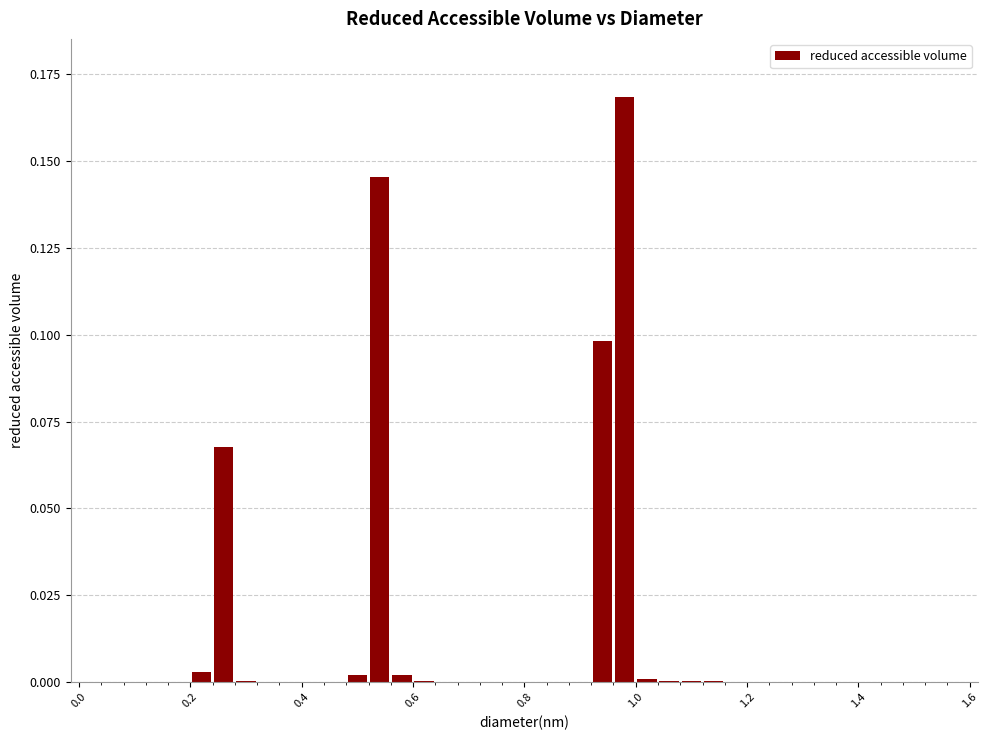

What is the sum of all values?

0.5